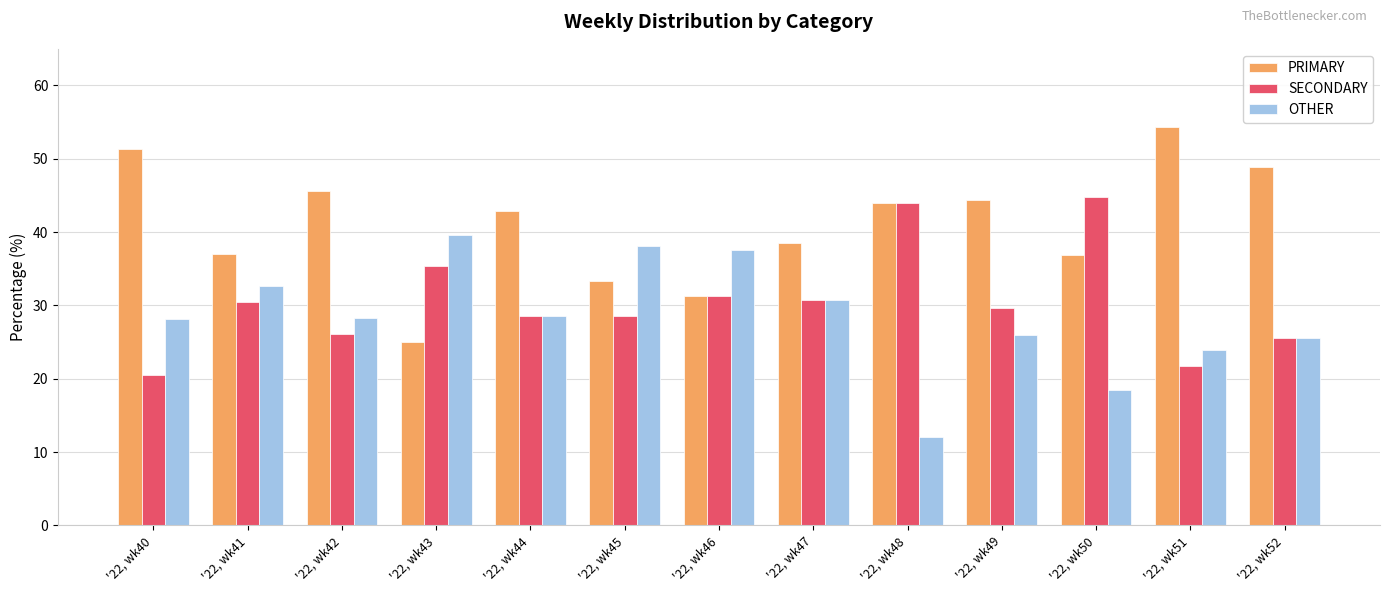

The value of OTHER at '22, wk51 is 23.9. True or false?

True